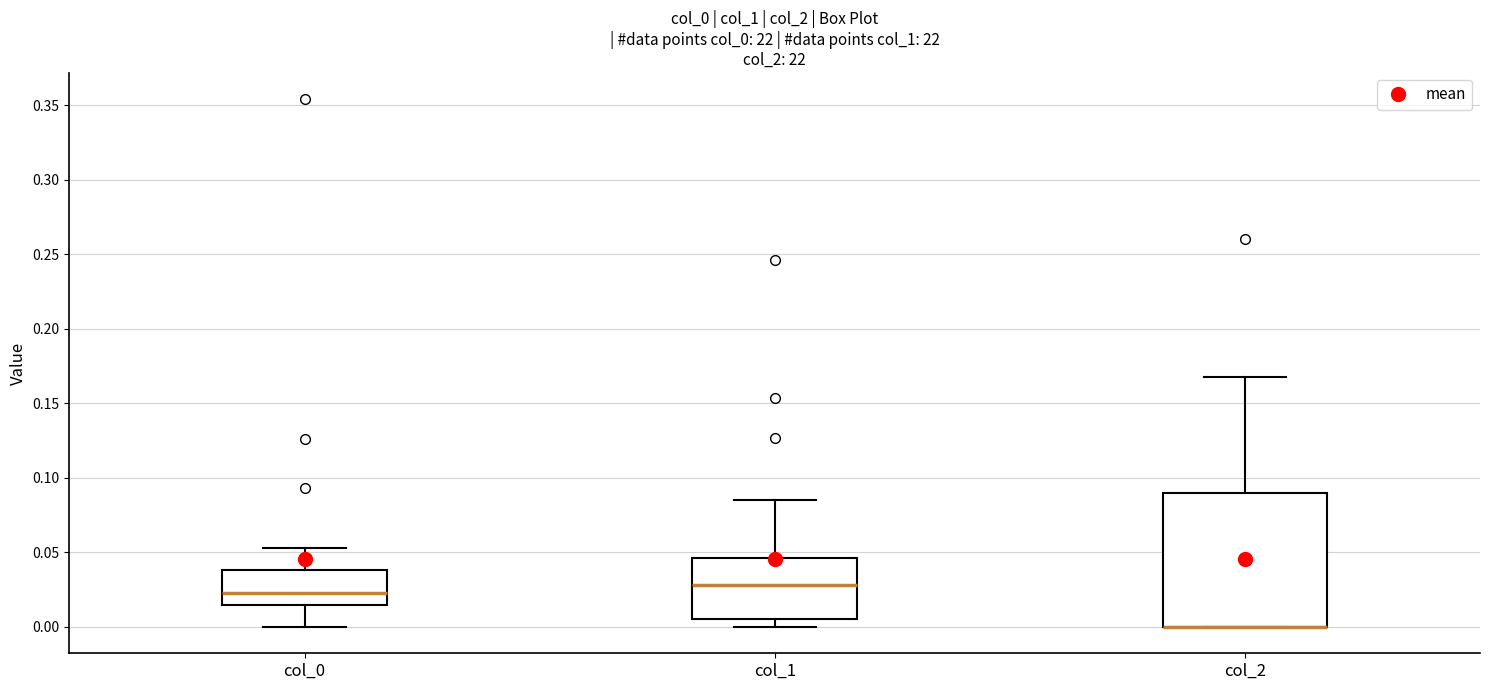

Where does the upper whisker of the box for col_2 end on the y-axis? The values are not printed on the chart, so give them approximately, as read against the axis.

0.170